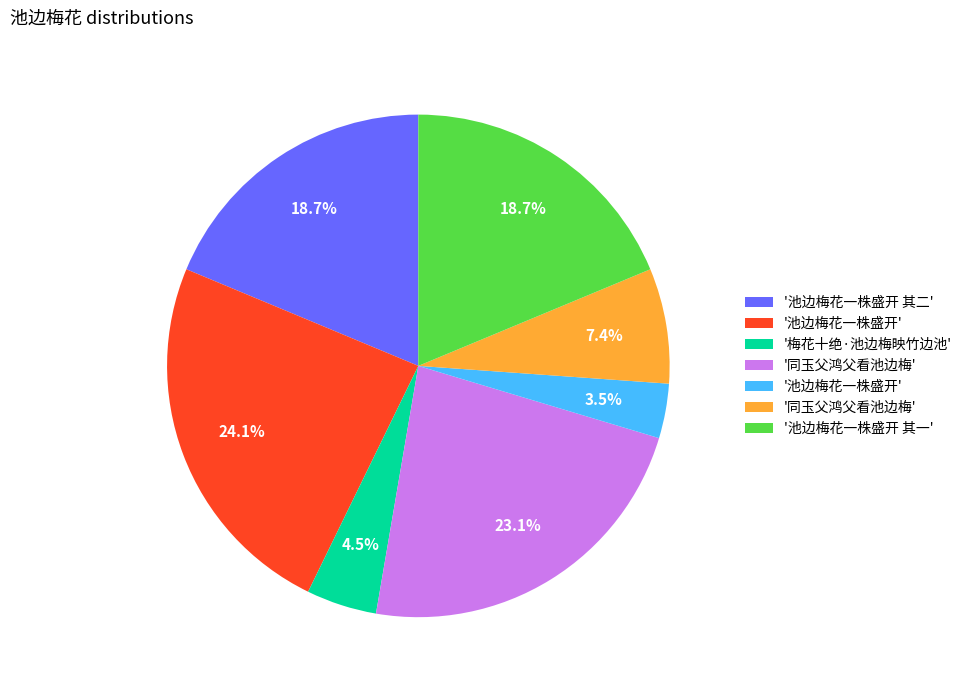

Is there any slice that represents more than half of the pie?

No